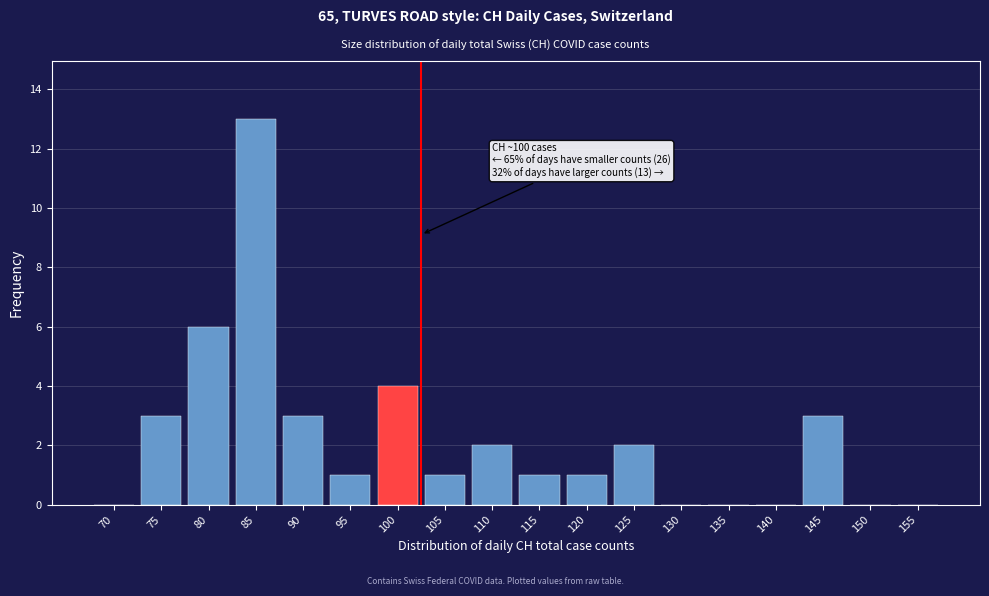

Reading left to right, extract all data points from this chart.

70=0	75=3	80=6	85=13	90=3	95=1	100=4	105=1	110=2	115=1	120=1	125=2	130=0	135=0	140=0	145=3	150=0	155=0